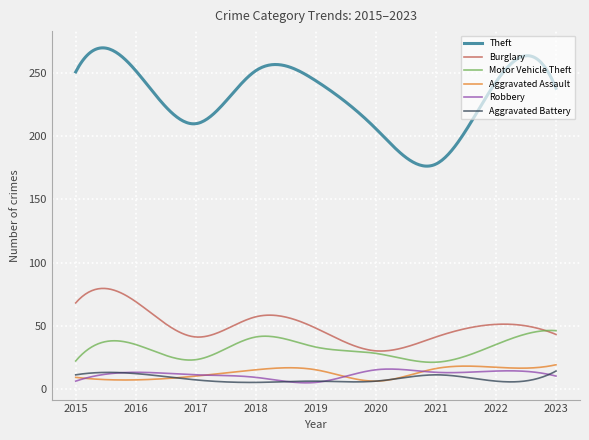

What is the greatest value displayed?

270.1